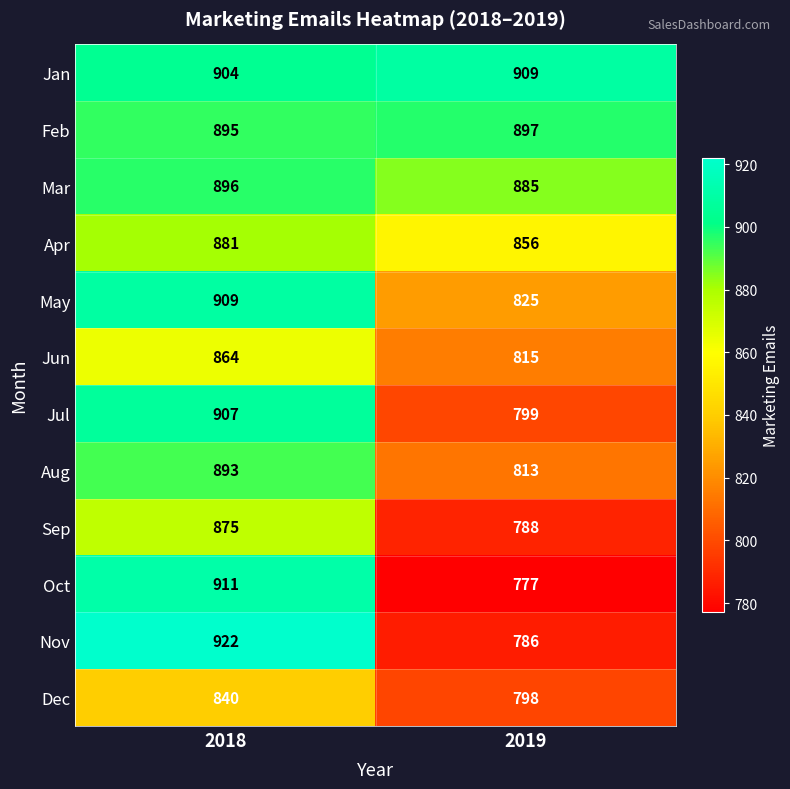

What is the sum of all Feb values?

1792